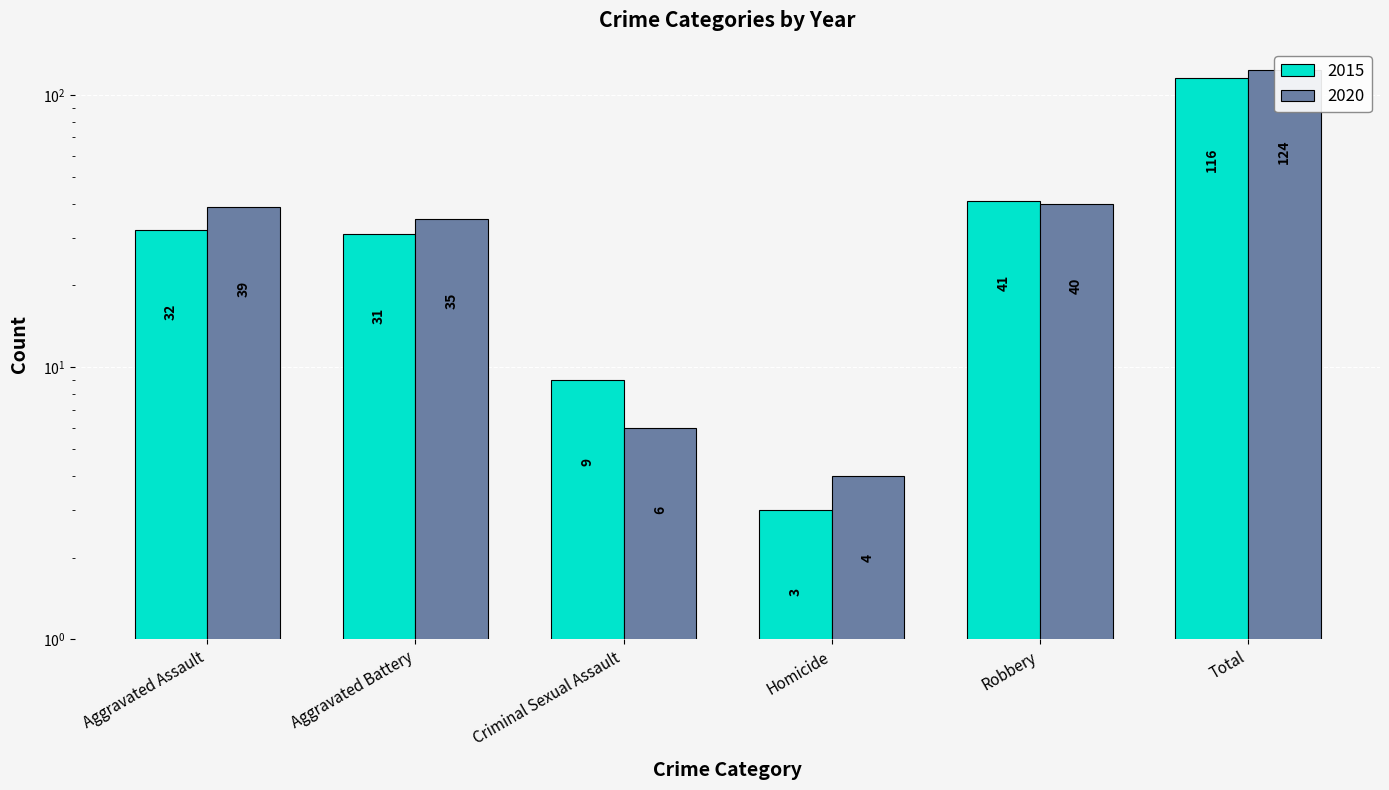

Does the chart contain stacked bars?

No